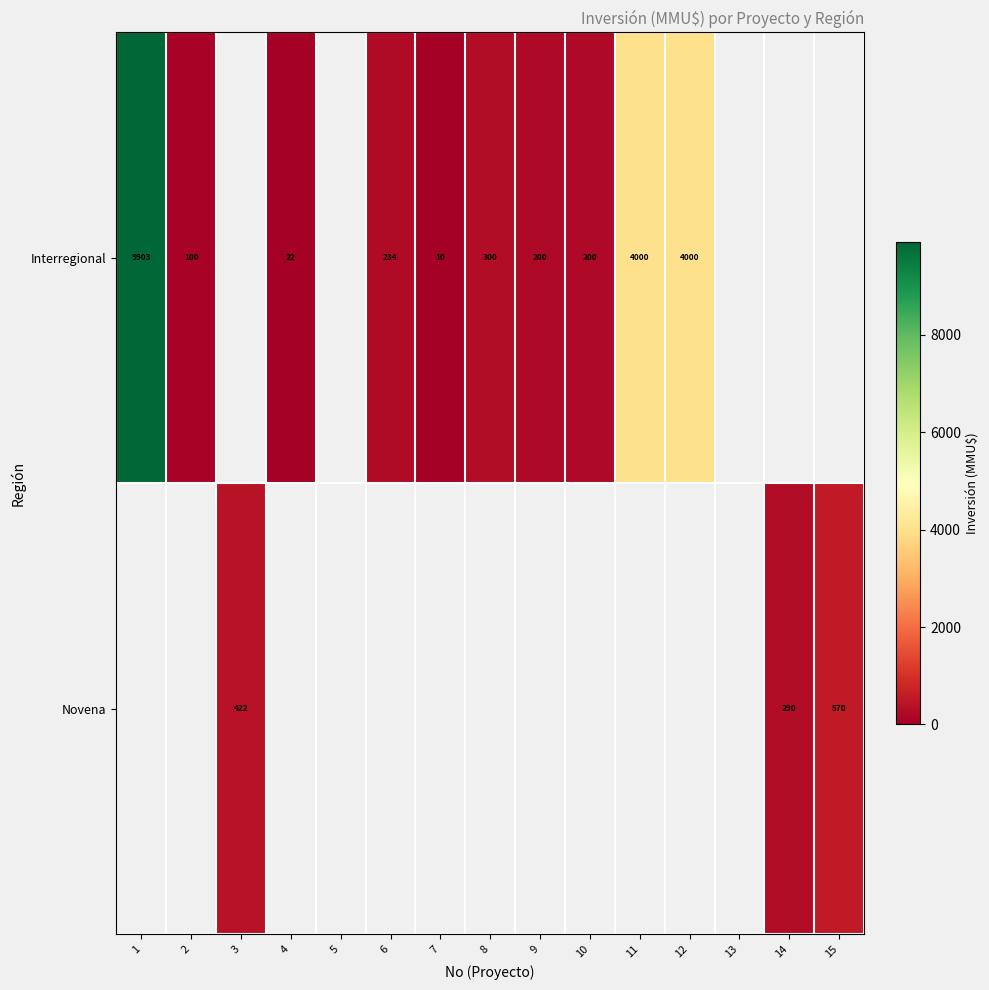

Is the value of Interregional at 4 greater than the value of Novena at 15?

No